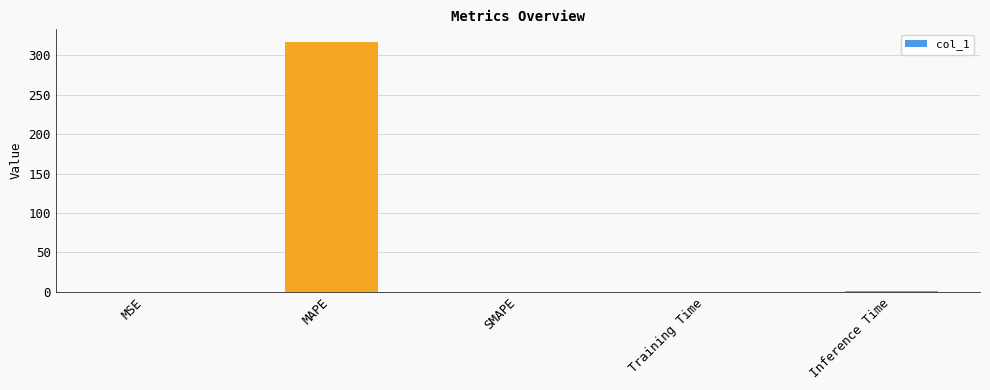

Between MAPE and Training Time, which is larger?

MAPE